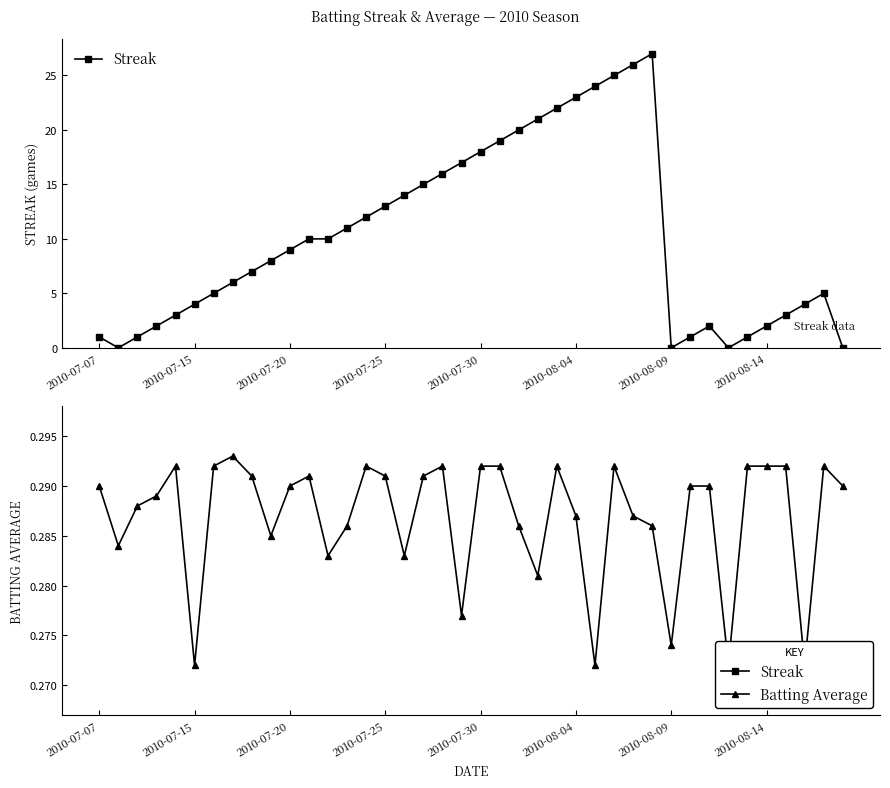

What position from the left is 2010-07-25?

4